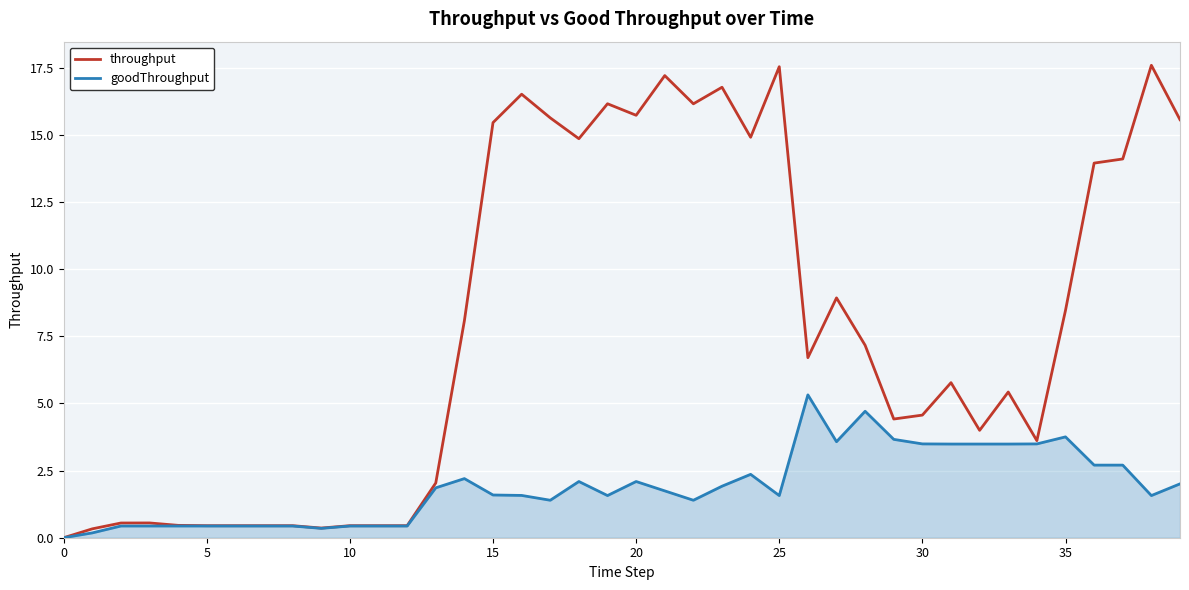

What is the greatest value displayed?

17.6